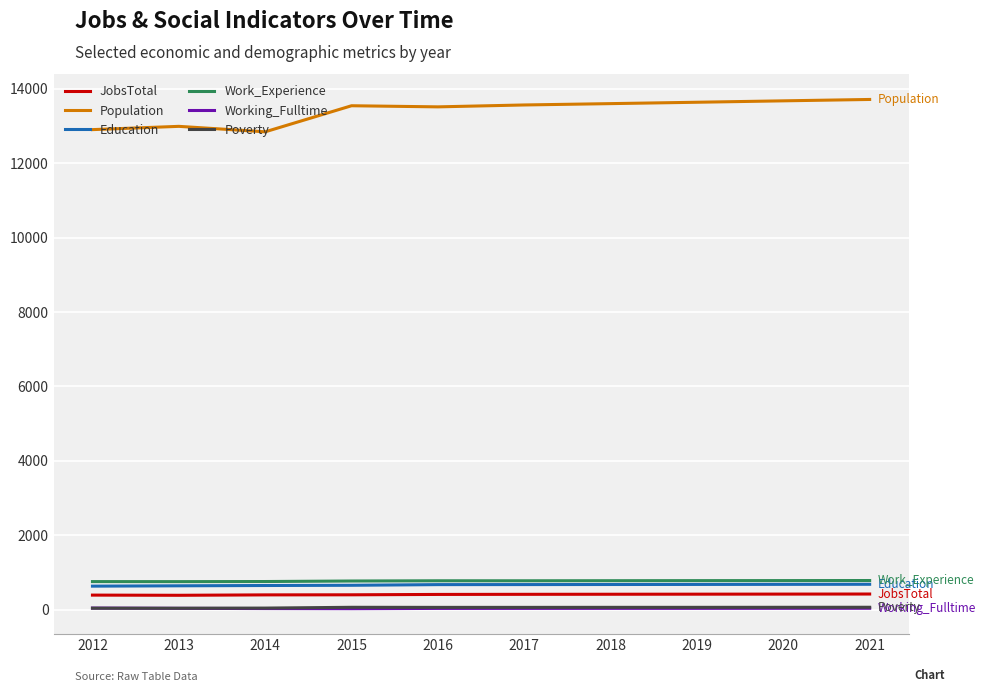

What is the difference between the maximum and minimum values in the Poverty series?

26